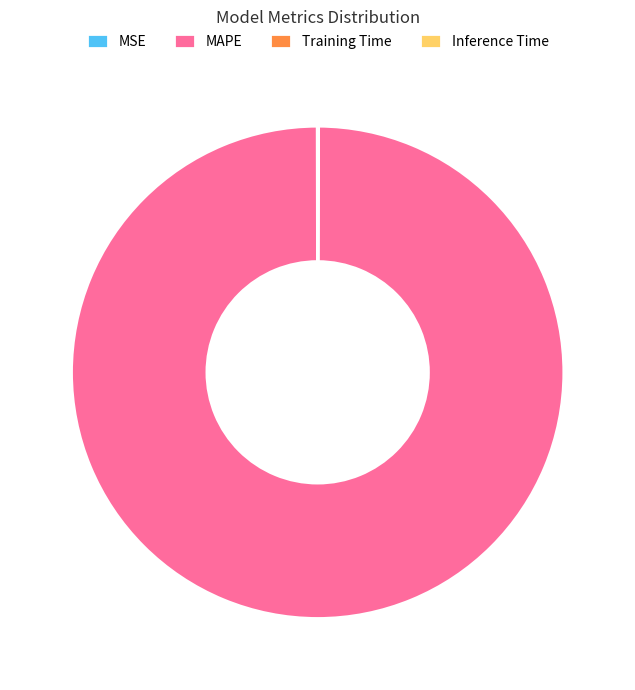

True or false: MAPE accounts for 88% of the total.

False